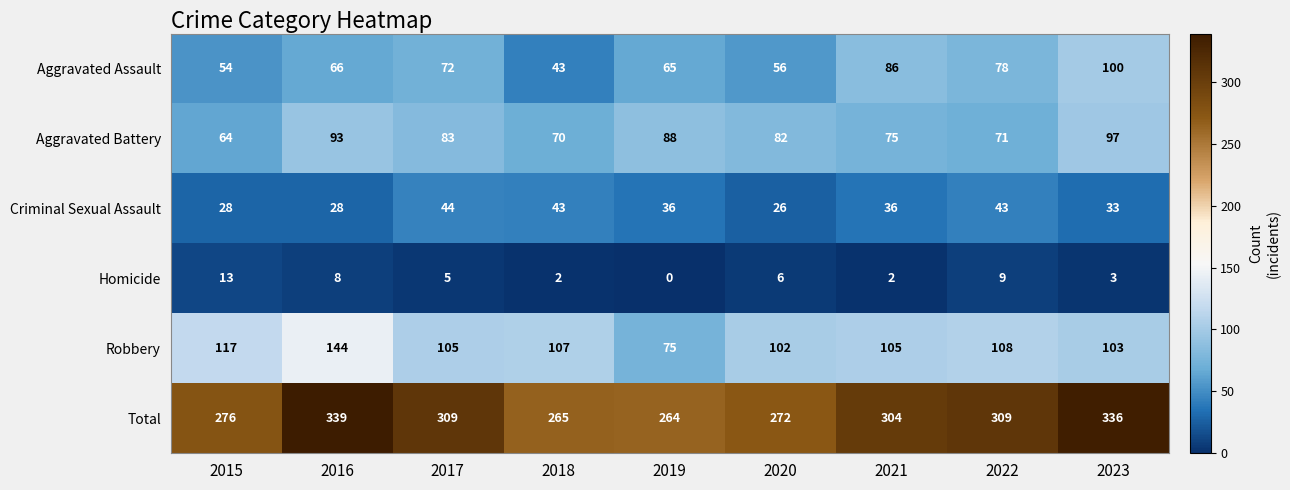

Which series has the largest total across all categories?

Total